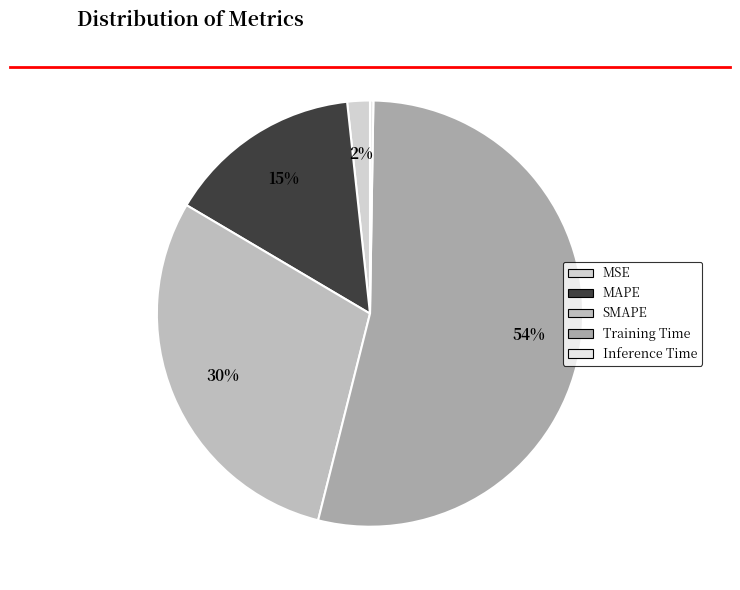

Which has a higher value, SMAPE or Training Time?

Training Time